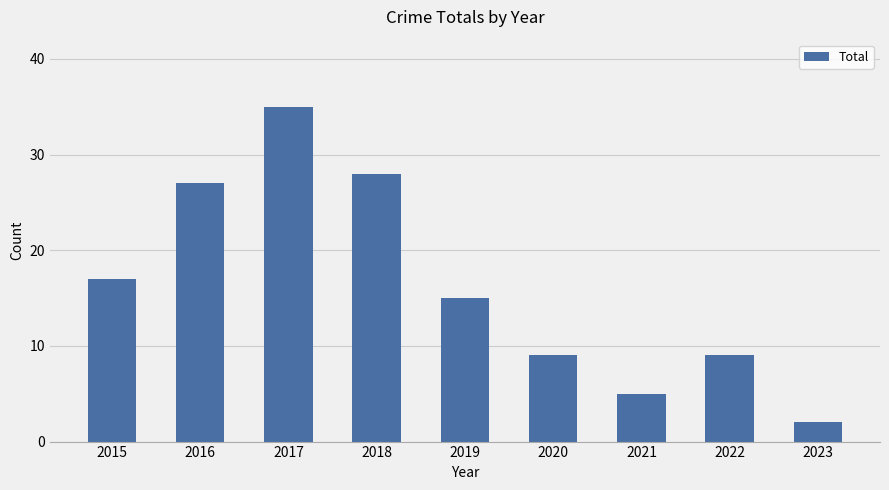

At which label is the value closest to 18?

2015